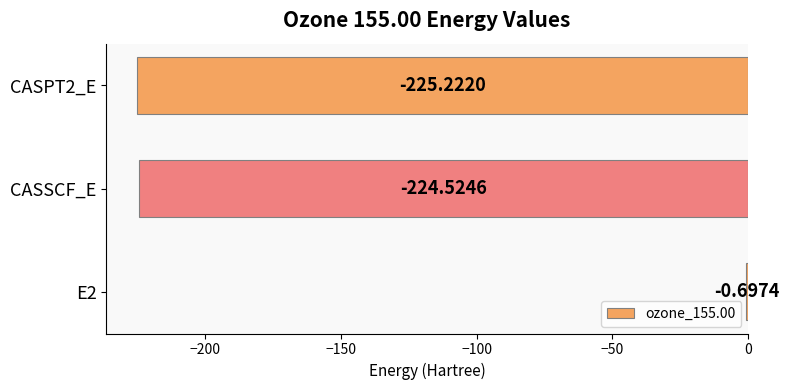

Between CASPT2_E and CASSCF_E, which is larger?

CASSCF_E